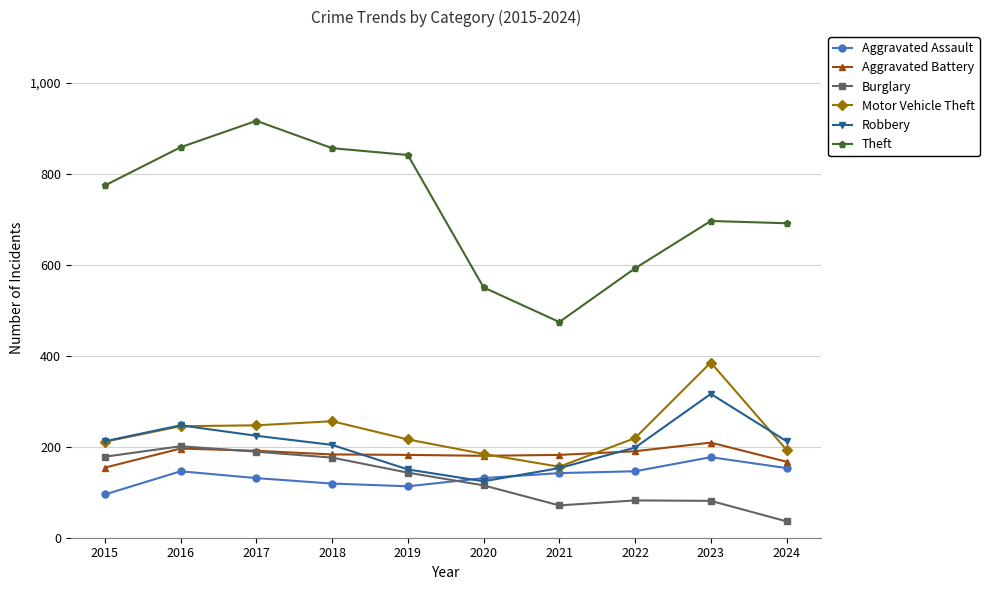

Does the chart have visible grid lines?

Yes